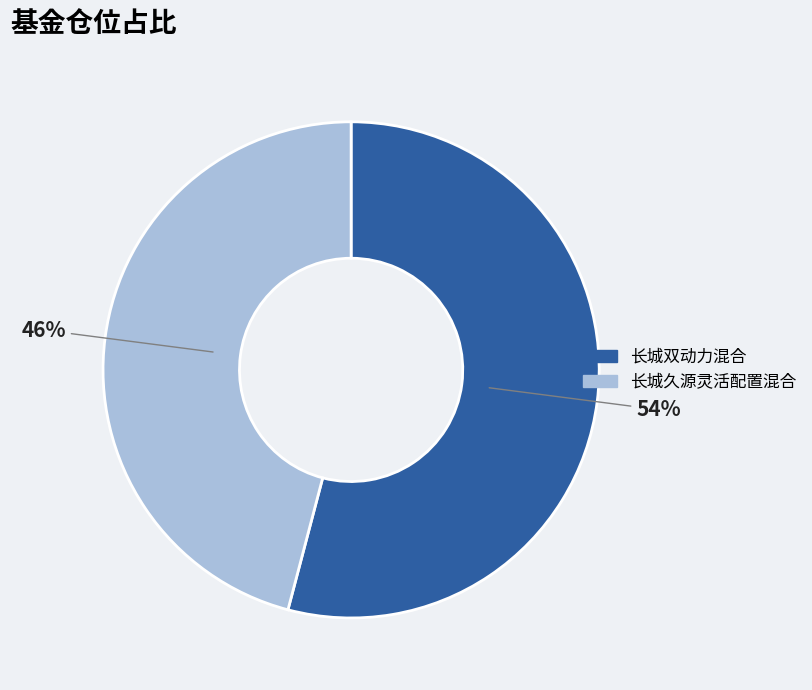

To the nearest percent, what is the combined percentage of 长城久源灵活配置混合 and 长城双动力混合?

100%